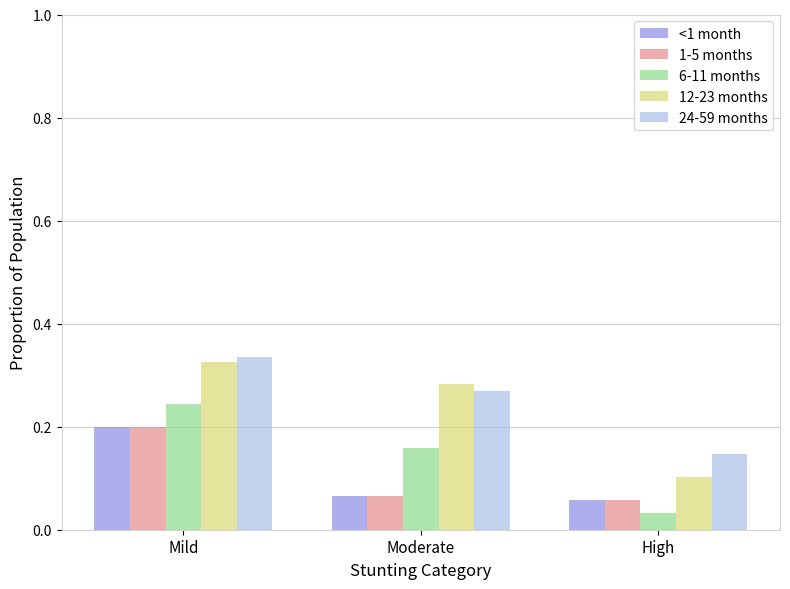

At which category does the chart reach its peak across all series?

Mild